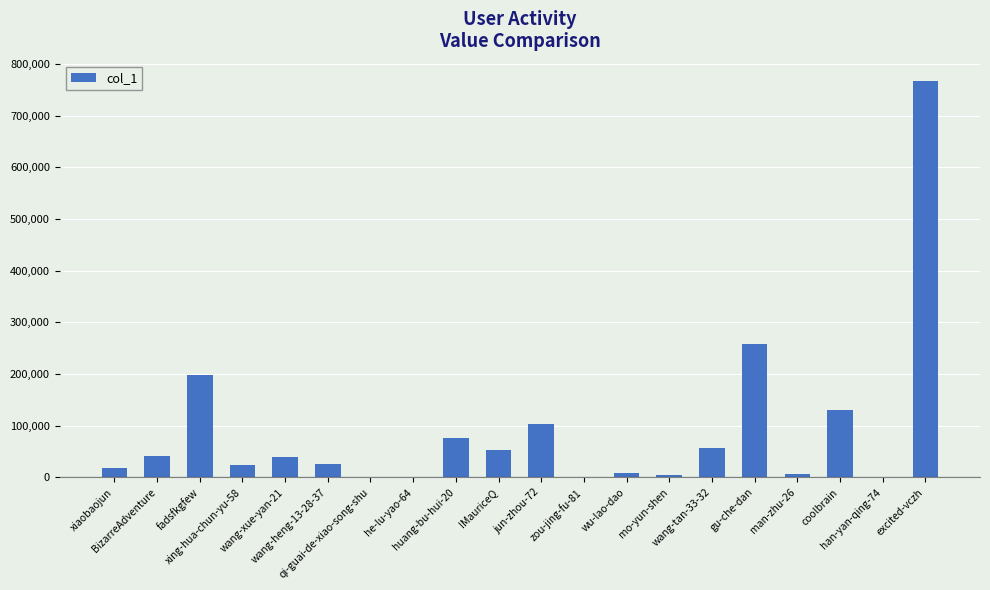

What is the sum of all values?

1817088